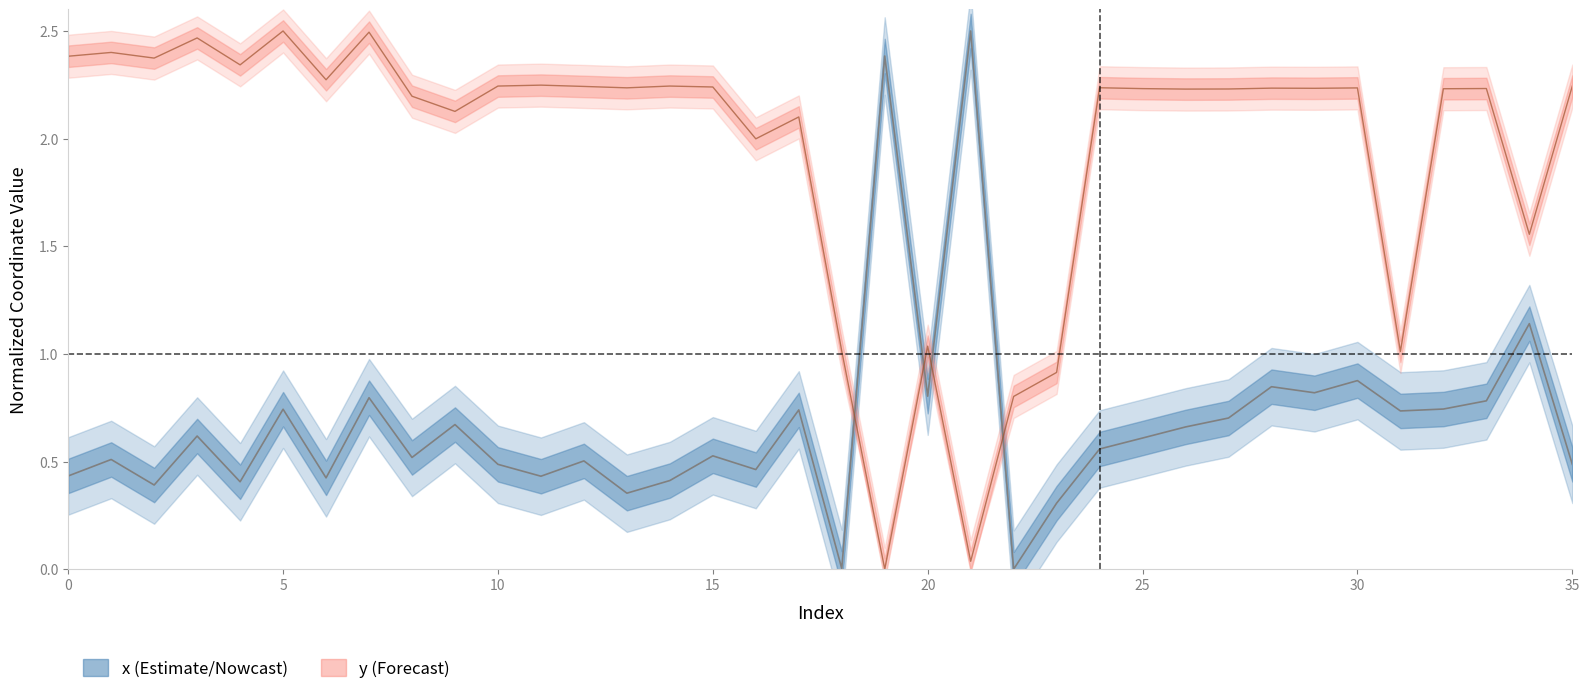

Which series ends up on top after the final intersection of x and y?

y